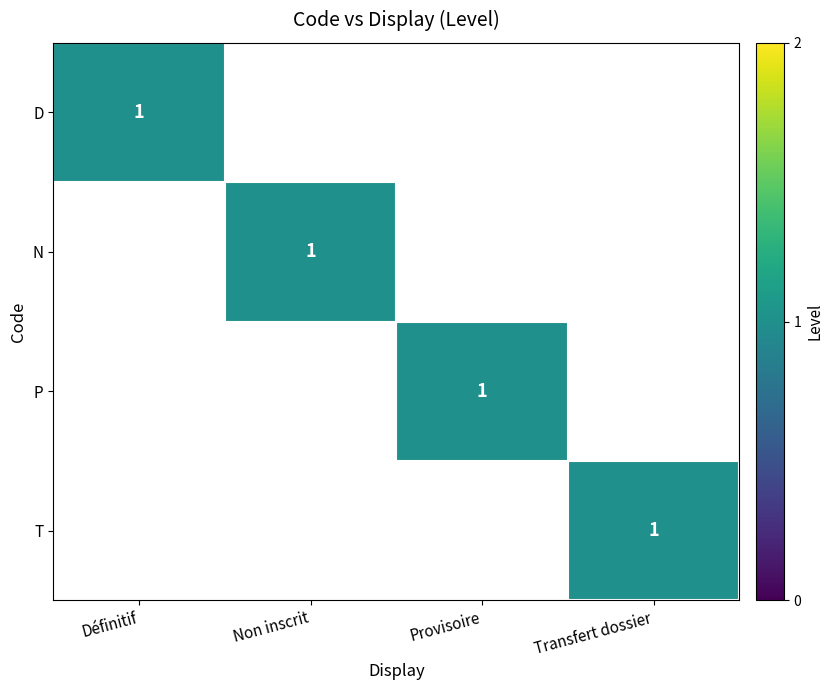

Is it true that T equals 1 at Transfert dossier?

True